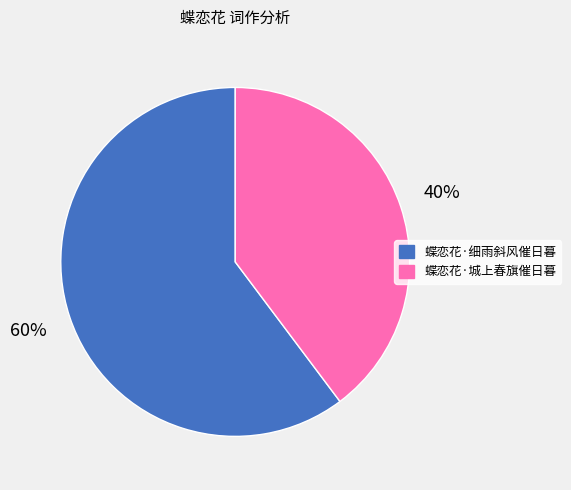

Is it true that 蝶恋花·细雨斜风催日暮 is 53% of the pie?

False